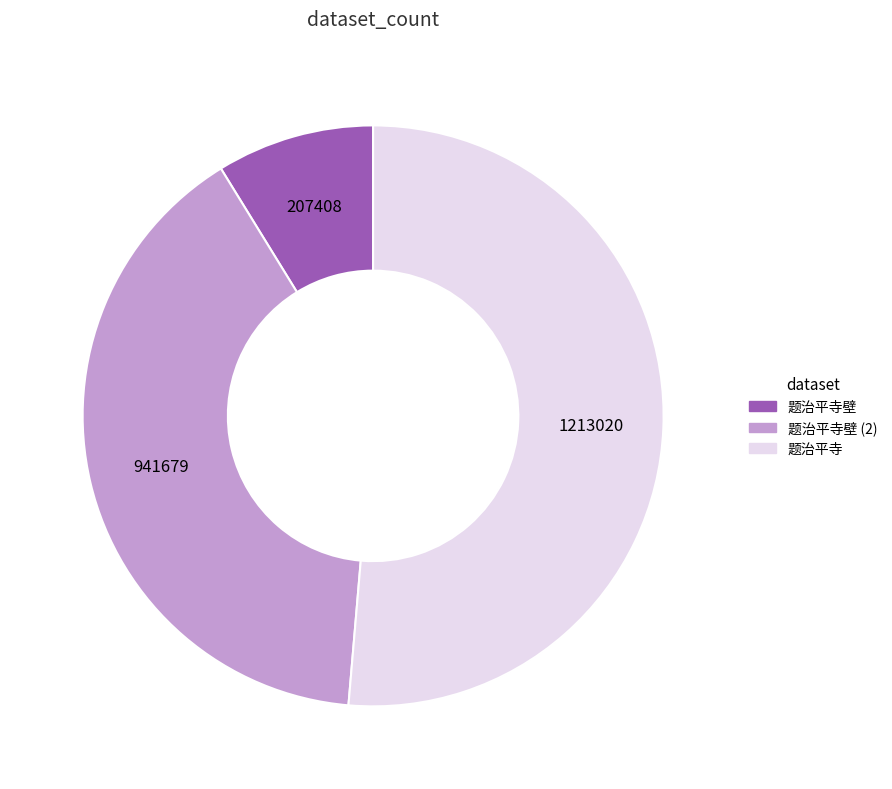

Do 题治平寺 and 题治平寺壁 together represent more than half of the pie?

Yes